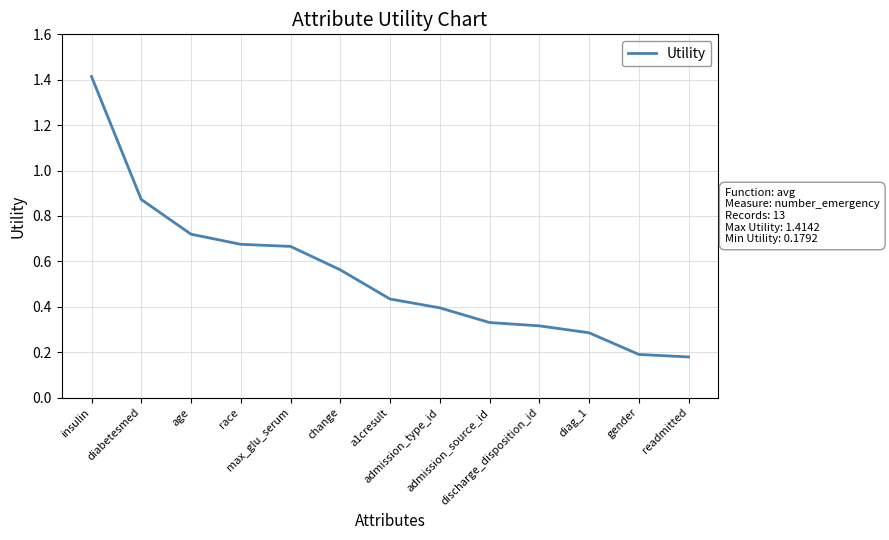

What is the difference between the maximum and minimum values?

1.2